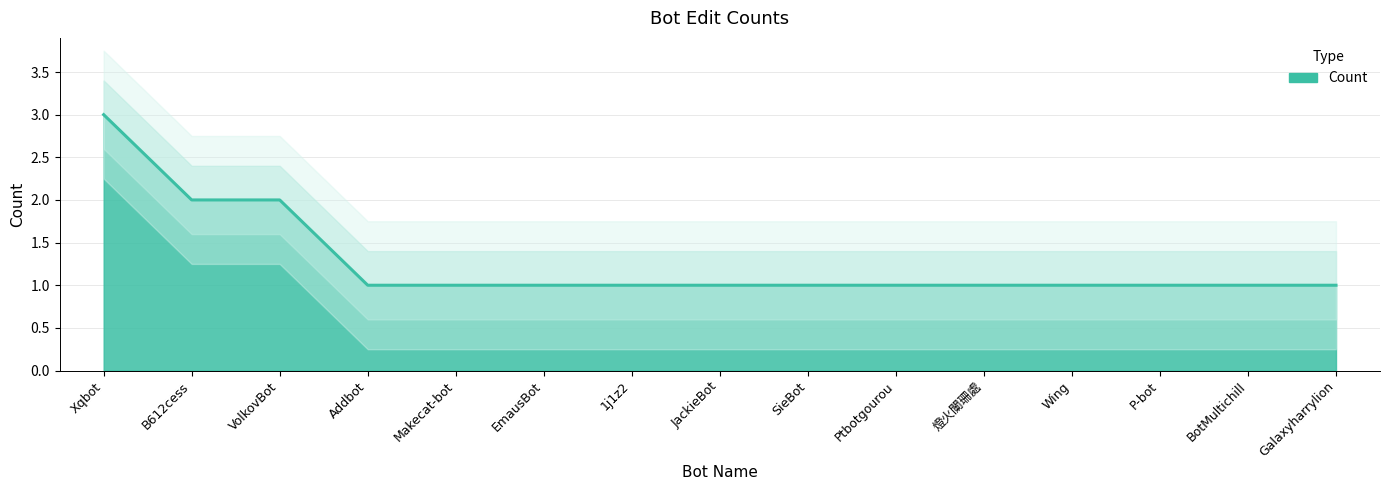

What is the value of the 5th point from the left?

1